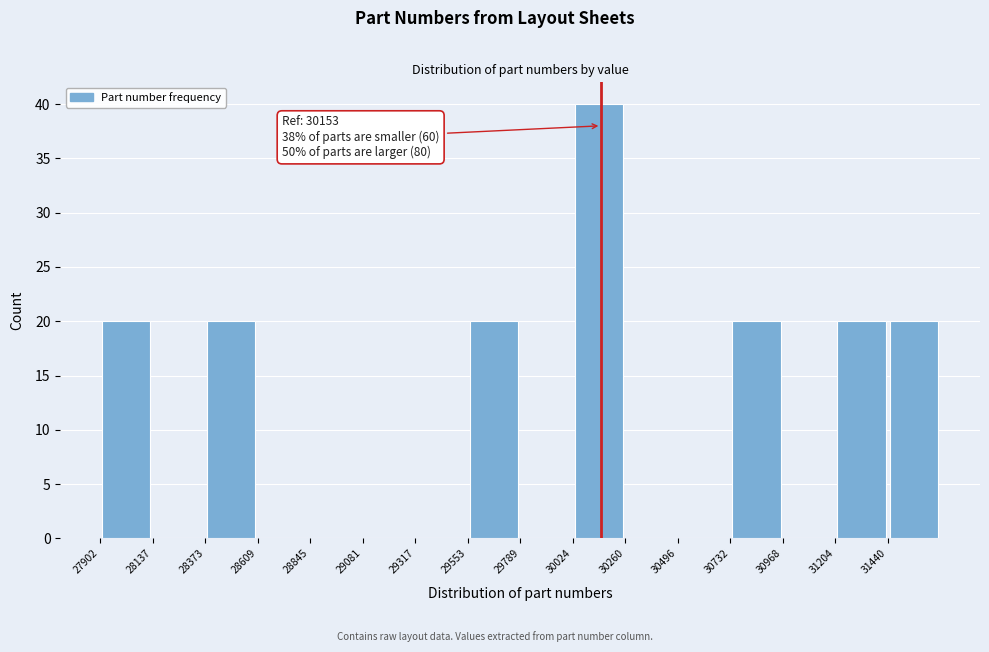

Over which range of the x-axis is the bar tallest?

30000 to 30250